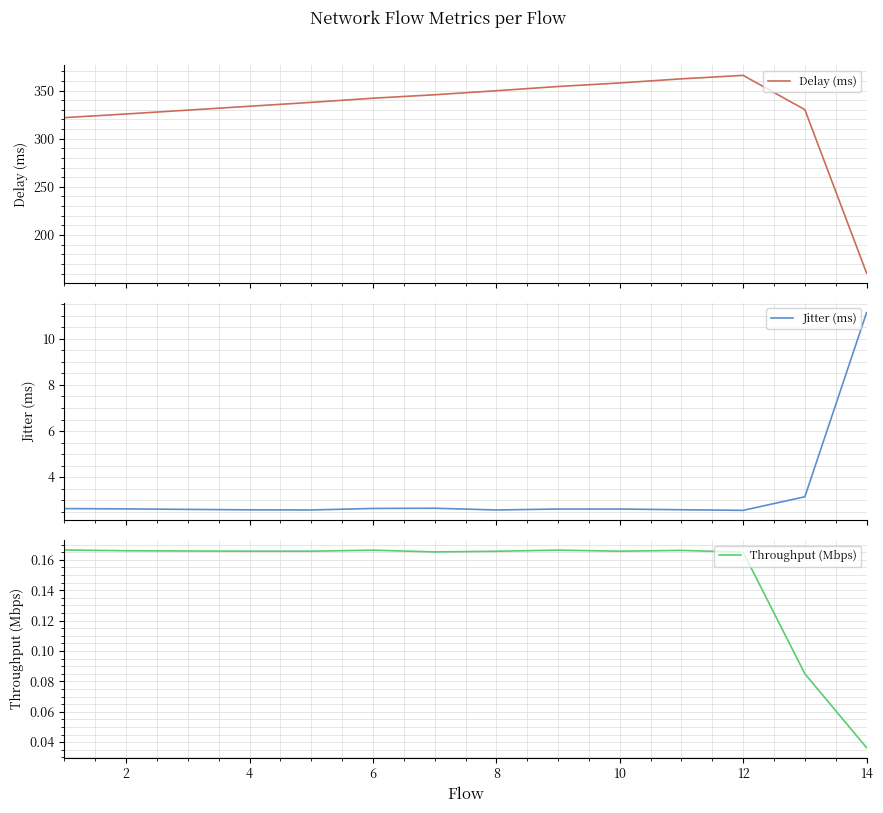

The Throughput (Mbps) series shows 0.0 at 6. True or false?

False